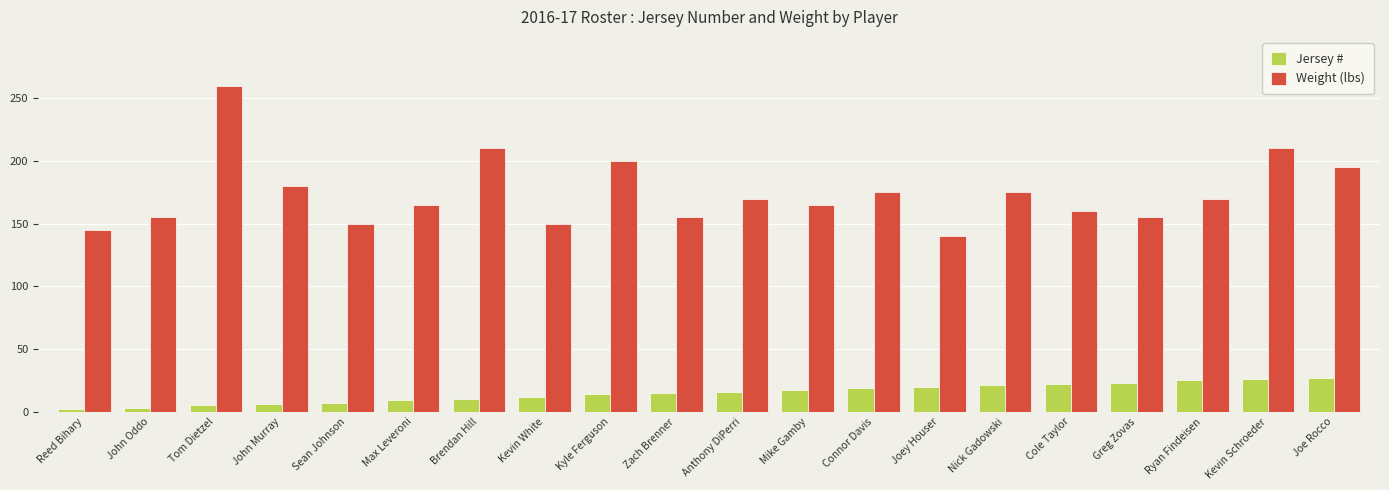

Between Kyle Ferguson and Mike Gamby, which series saw the biggest shift?

Weight (lbs)